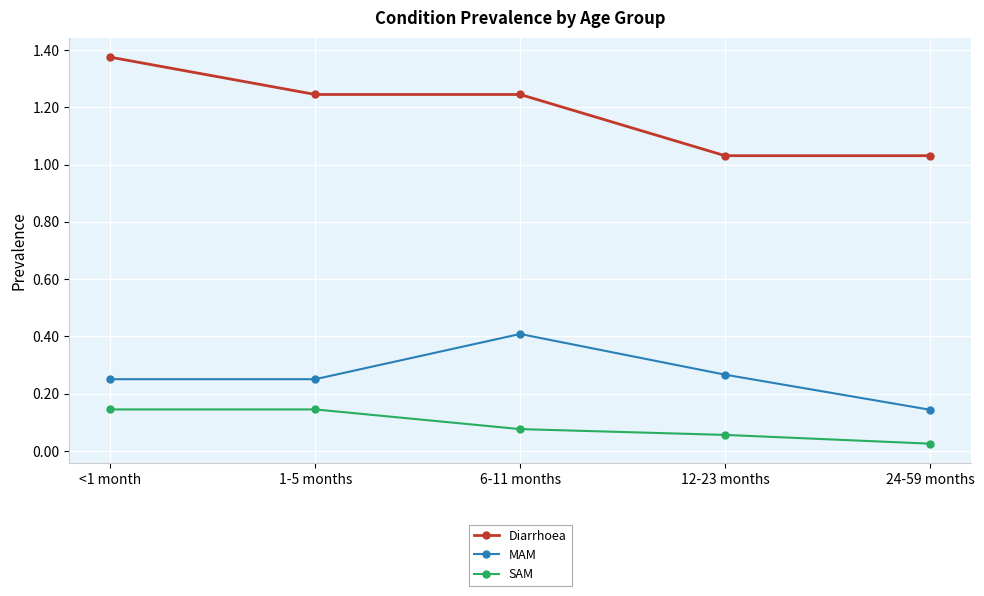

Which series changed the most between 6-11 months and 12-23 months?

Diarrhoea